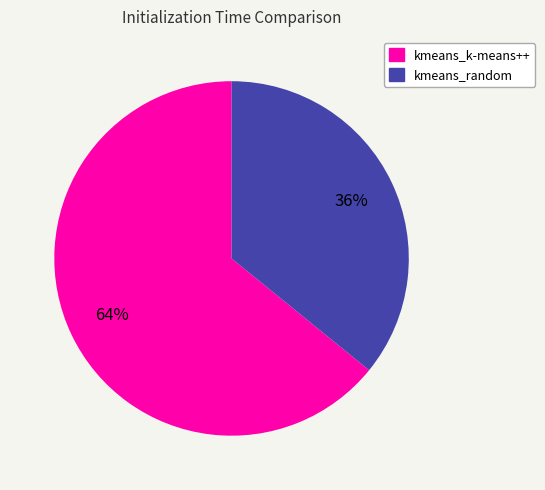

To the nearest percent, what is the difference between the largest and smallest slice percentages?

28%